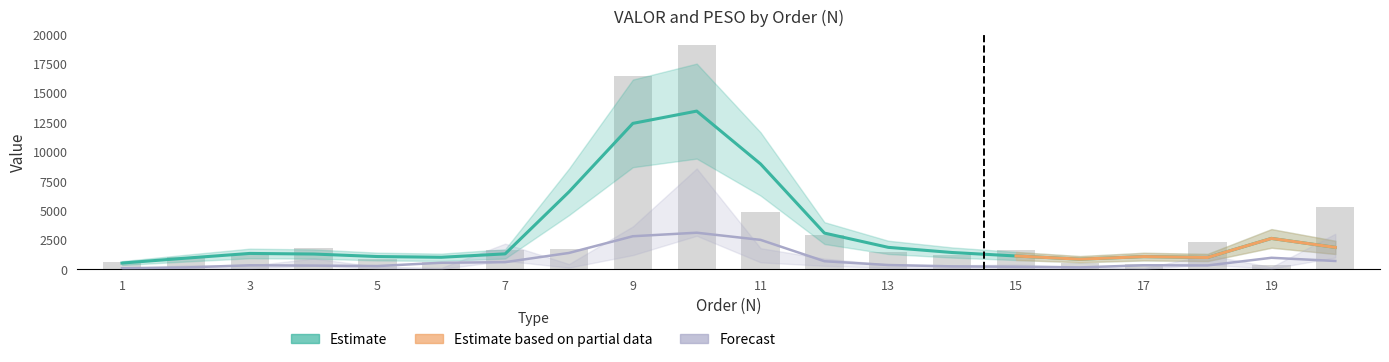

Is it true that the value at 19 is 192.9?

False